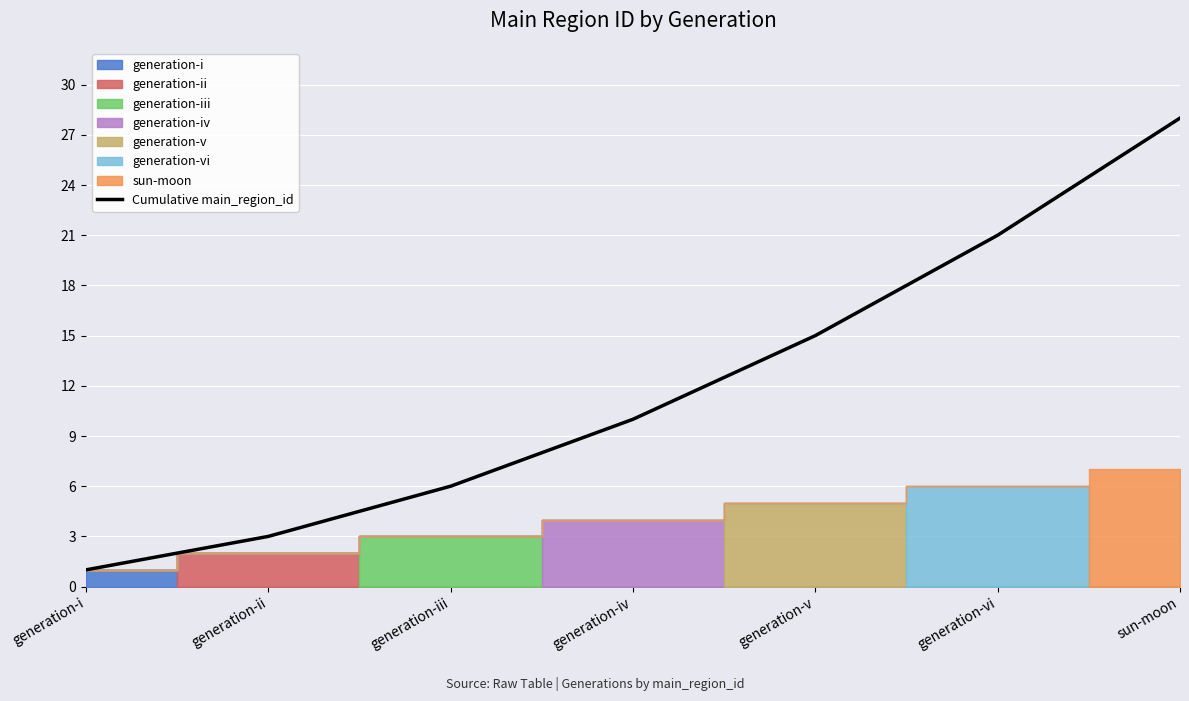

What is the value of the 1st point from the left?

1